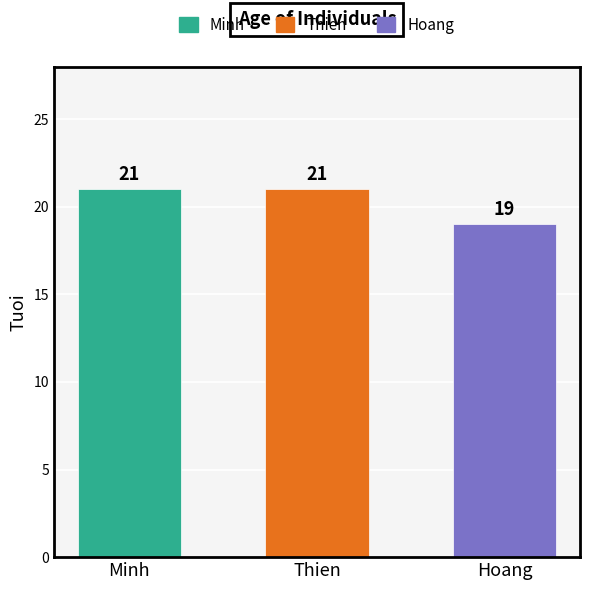

What is the average value?

20